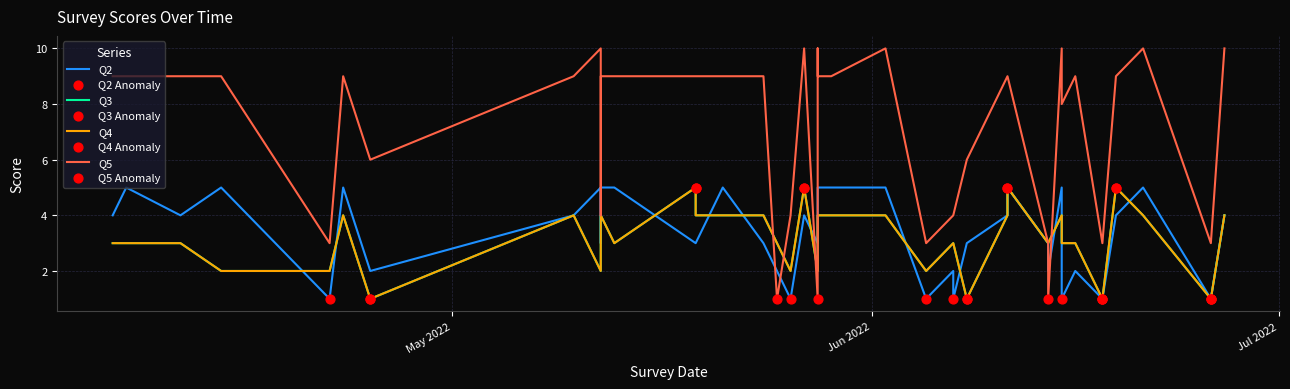

Which series has the largest total across all categories?

Q5